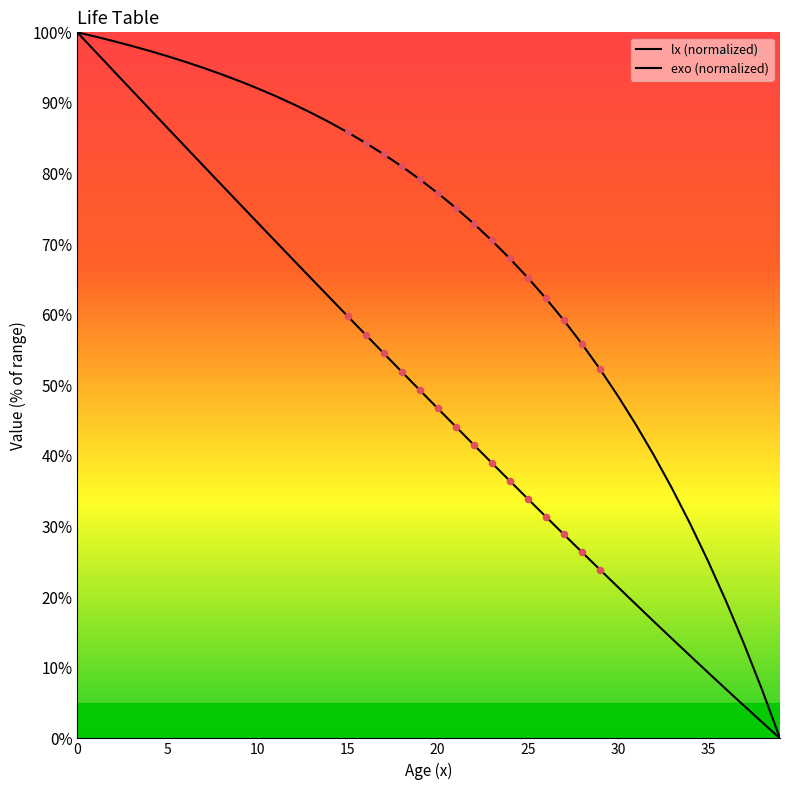

Does the chart have visible grid lines?

No